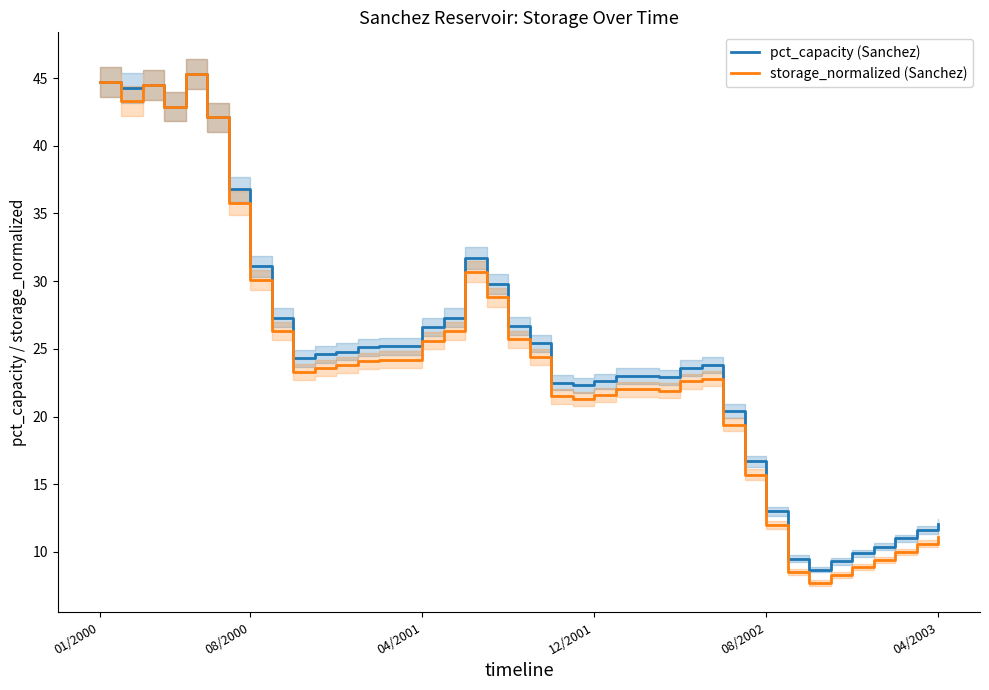

True or false: pct_capacity (Sanchez) and storage_normalized (Sanchez) intersect in this chart.

False